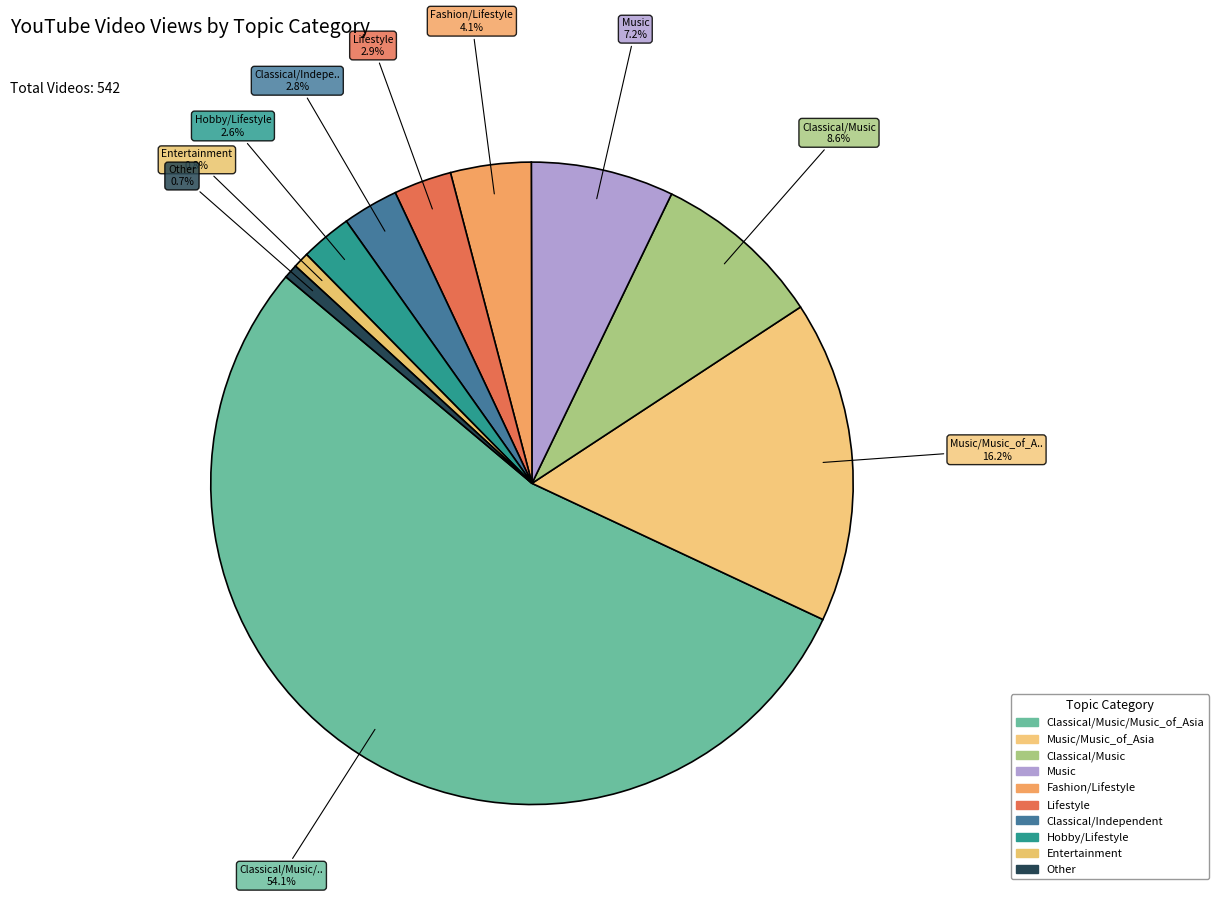

Count the number of slices in the pie.

10